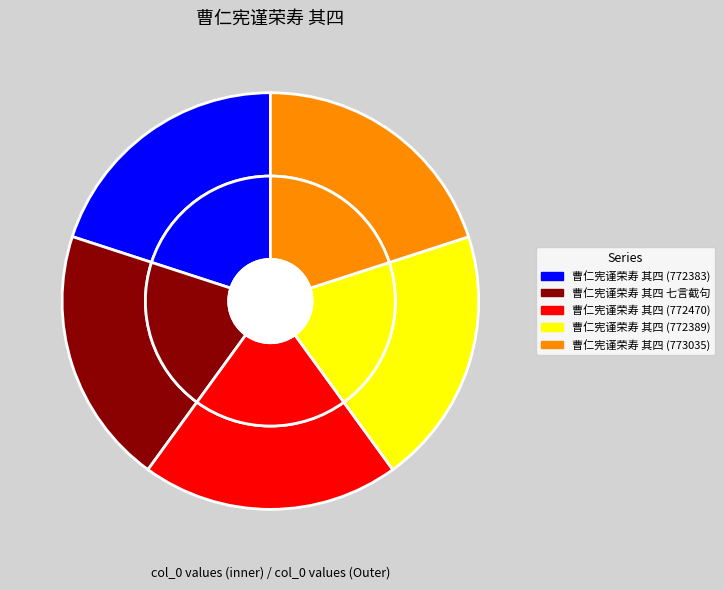

What is the smallest slice in the pie chart?

曹仁宪谨荣寿 其四 (772383)